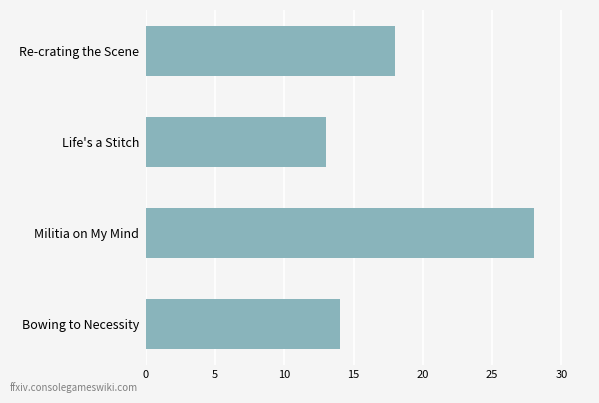

What value does the data have at Life's a Stitch, to the nearest 10?

10